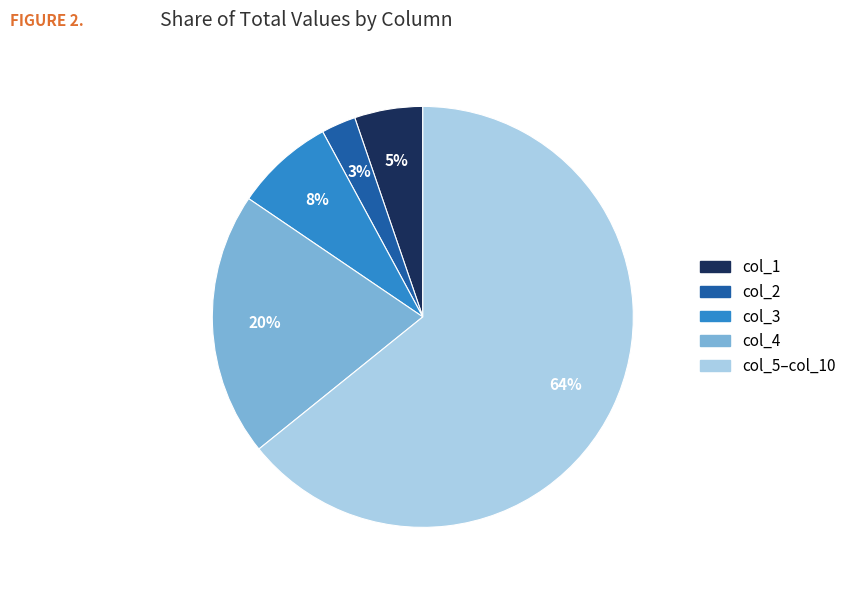

Does any single category account for the majority?

Yes